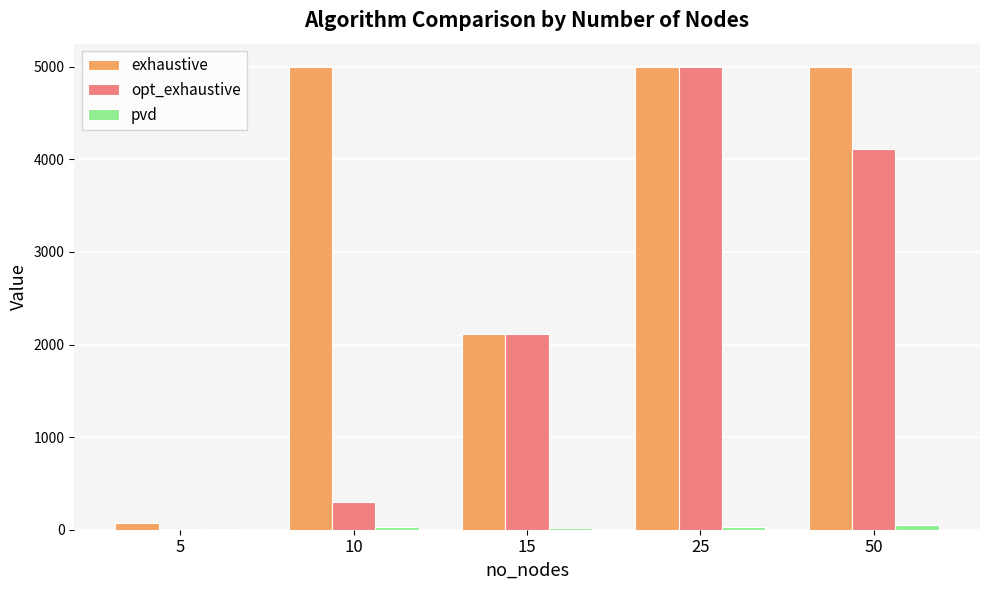

The value of opt_exhaustive at 25 is 7254. True or false?

False